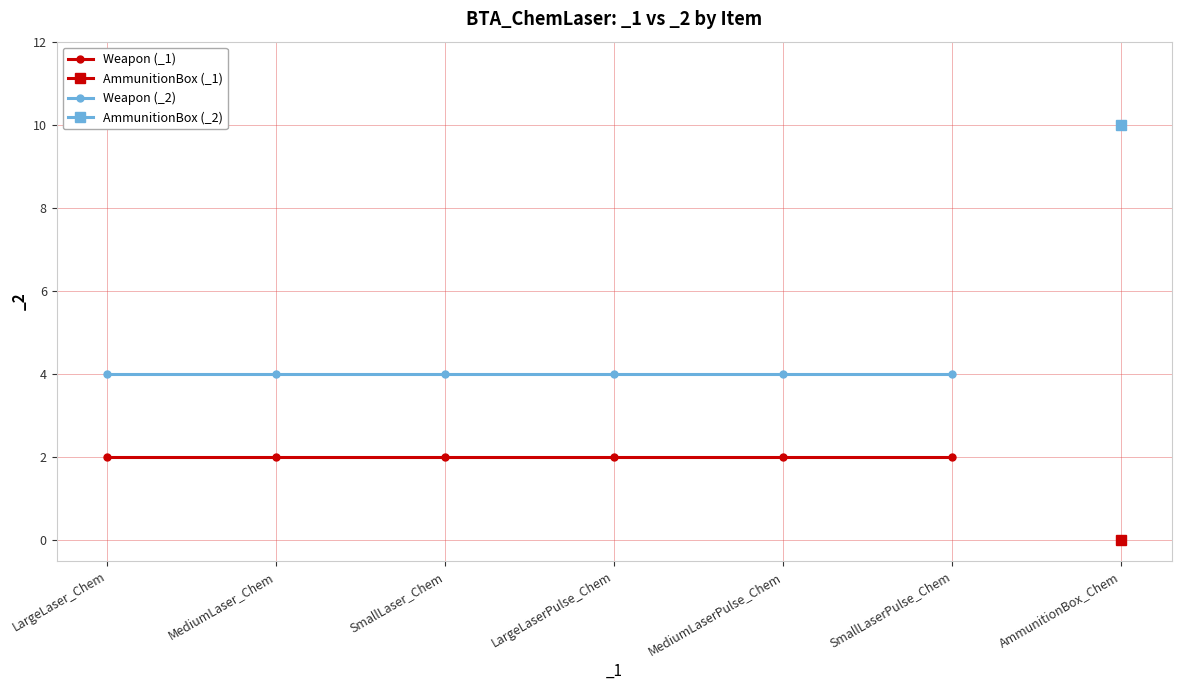

Where is Weapon (_1) nearest to the value 2?

LargeLaser_Chem